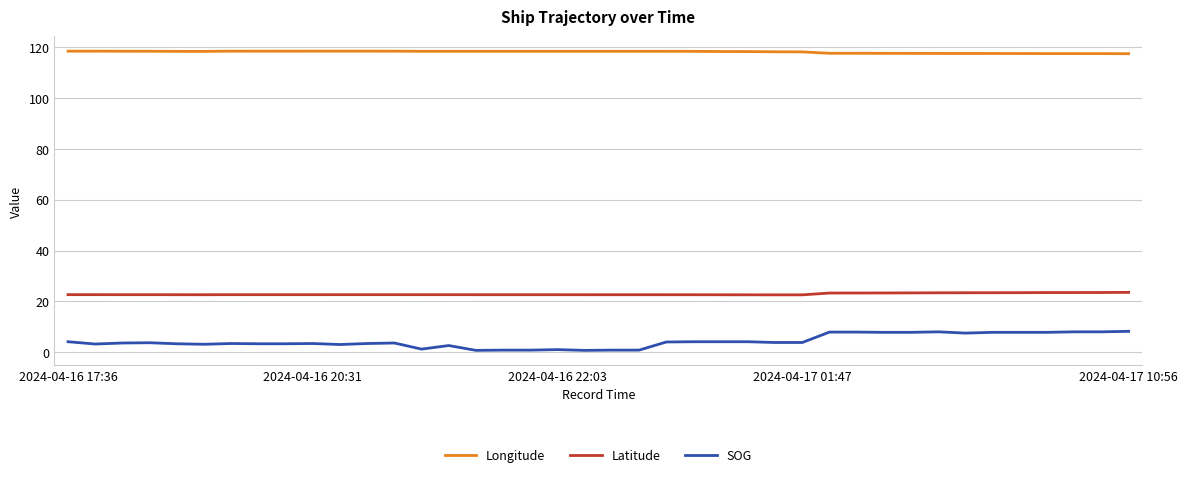

Which series has the largest total across all categories?

Longitude